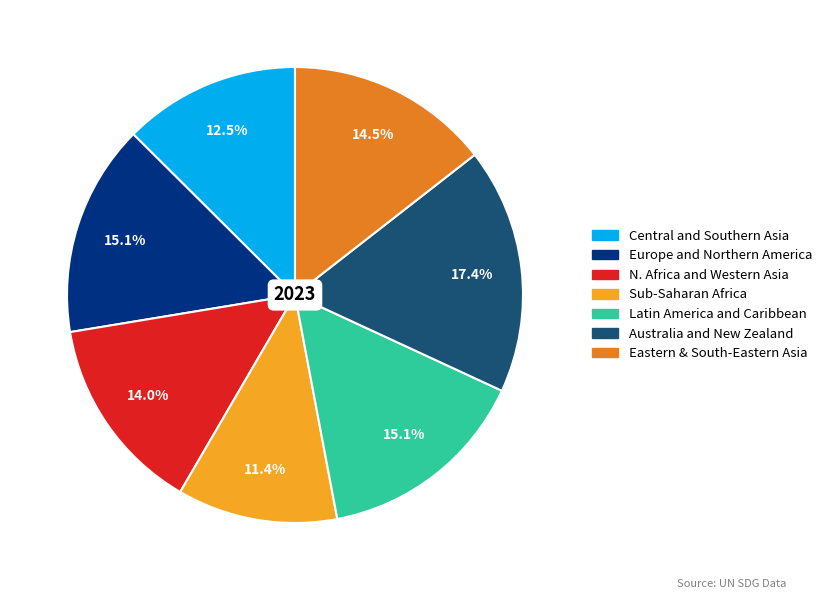

Is there any slice that represents more than half of the pie?

No